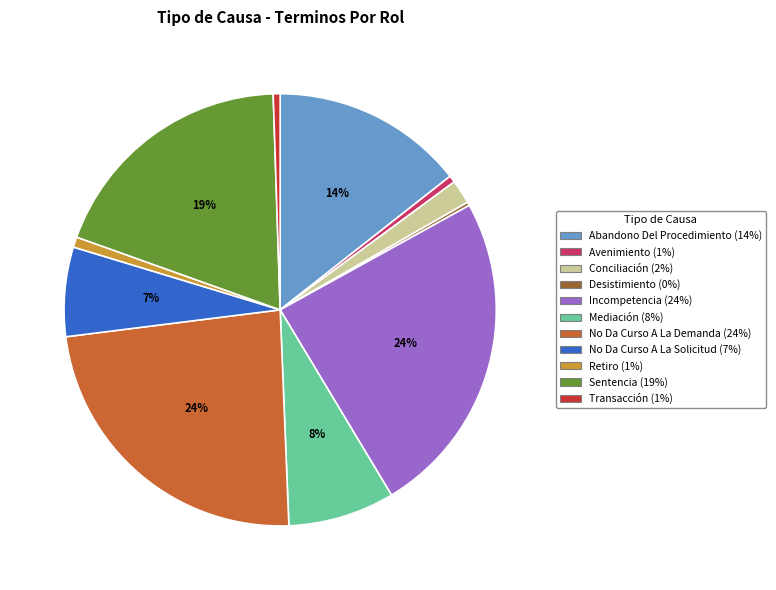

True or false: Sentencia accounts for 12% of the total.

False